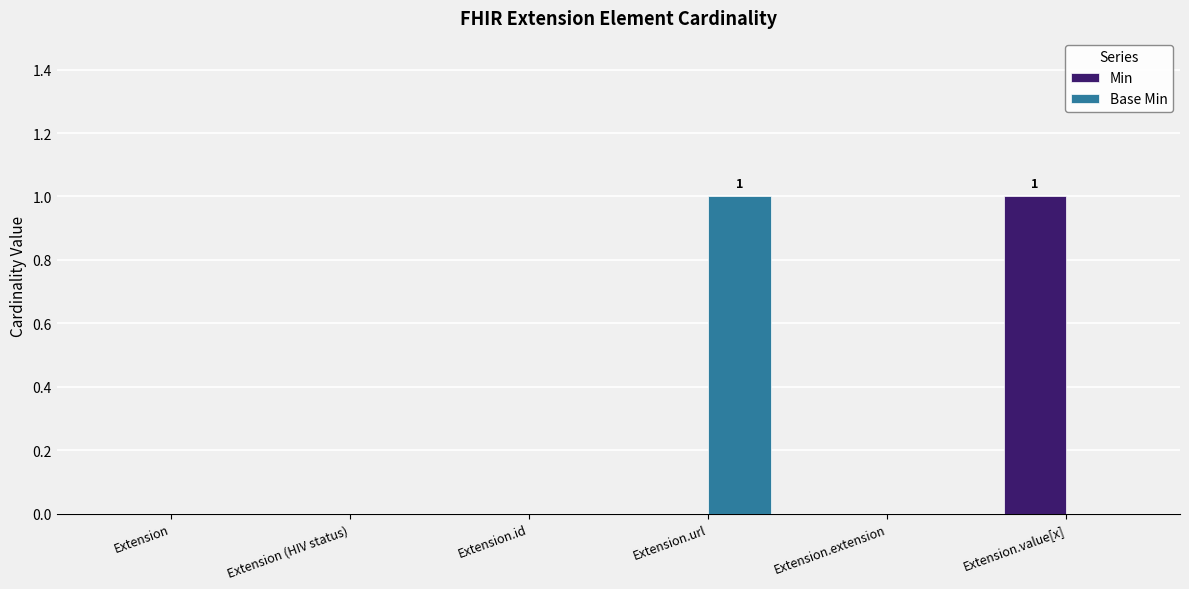

Which series changed the most between Extension.id and Extension.value[x]?

Min